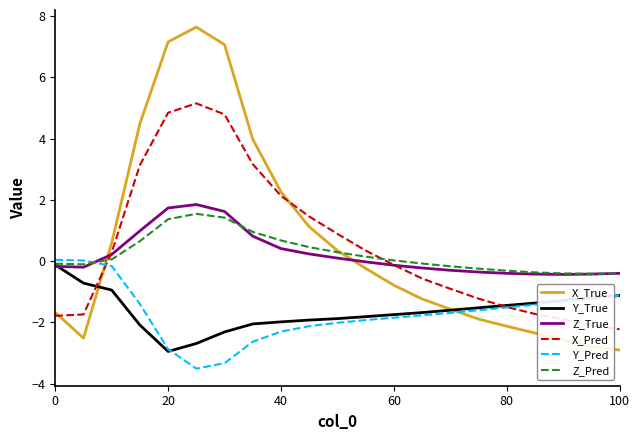

After their last crossing, which series has the higher values: Y_Pred or Z_True?

Z_True